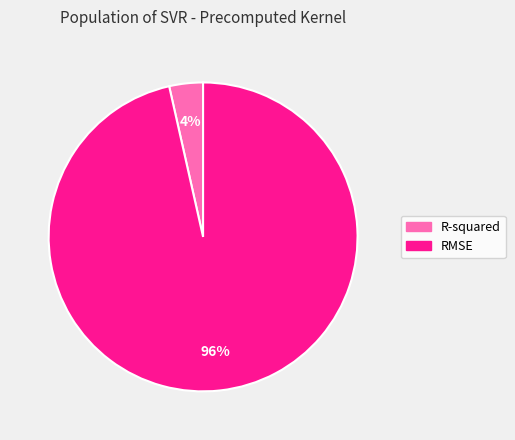

To the nearest percent, what is the average slice percentage?

50%